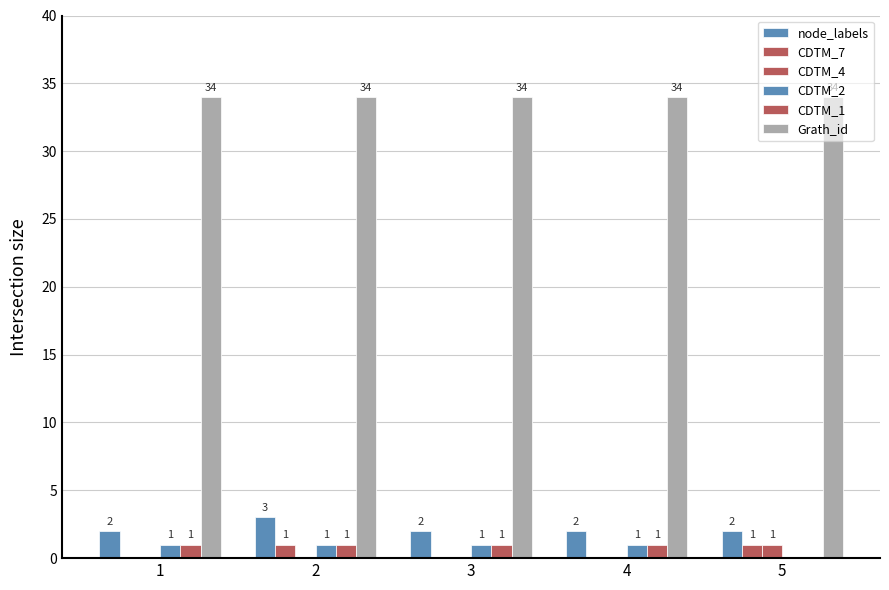

How many categories are shown in the chart?

5